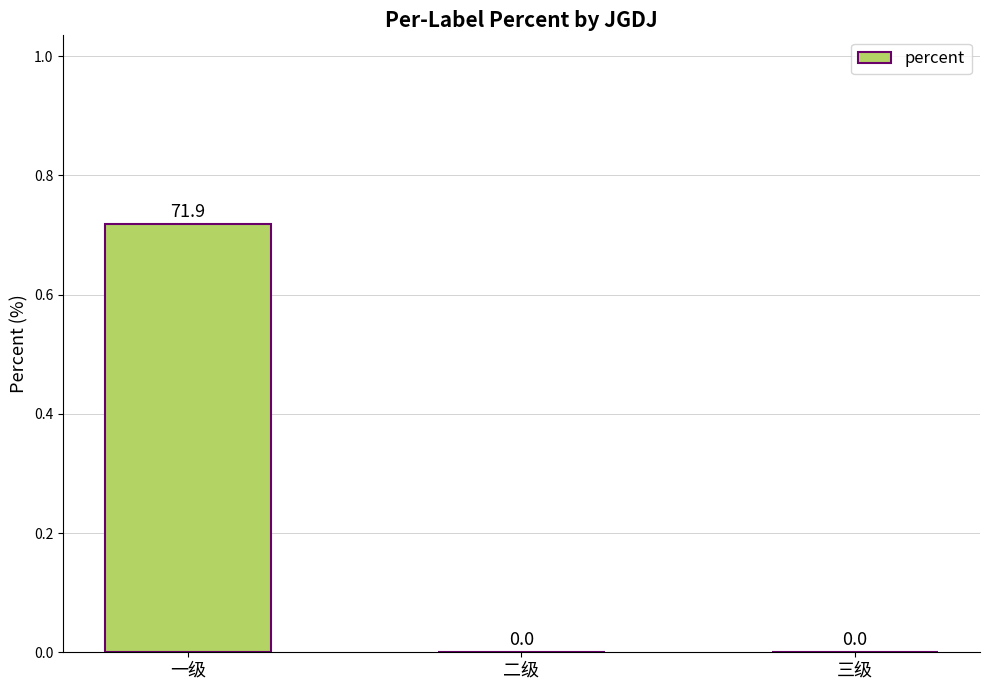

The chart shows a value of 0.0 at 二级. True or false?

True